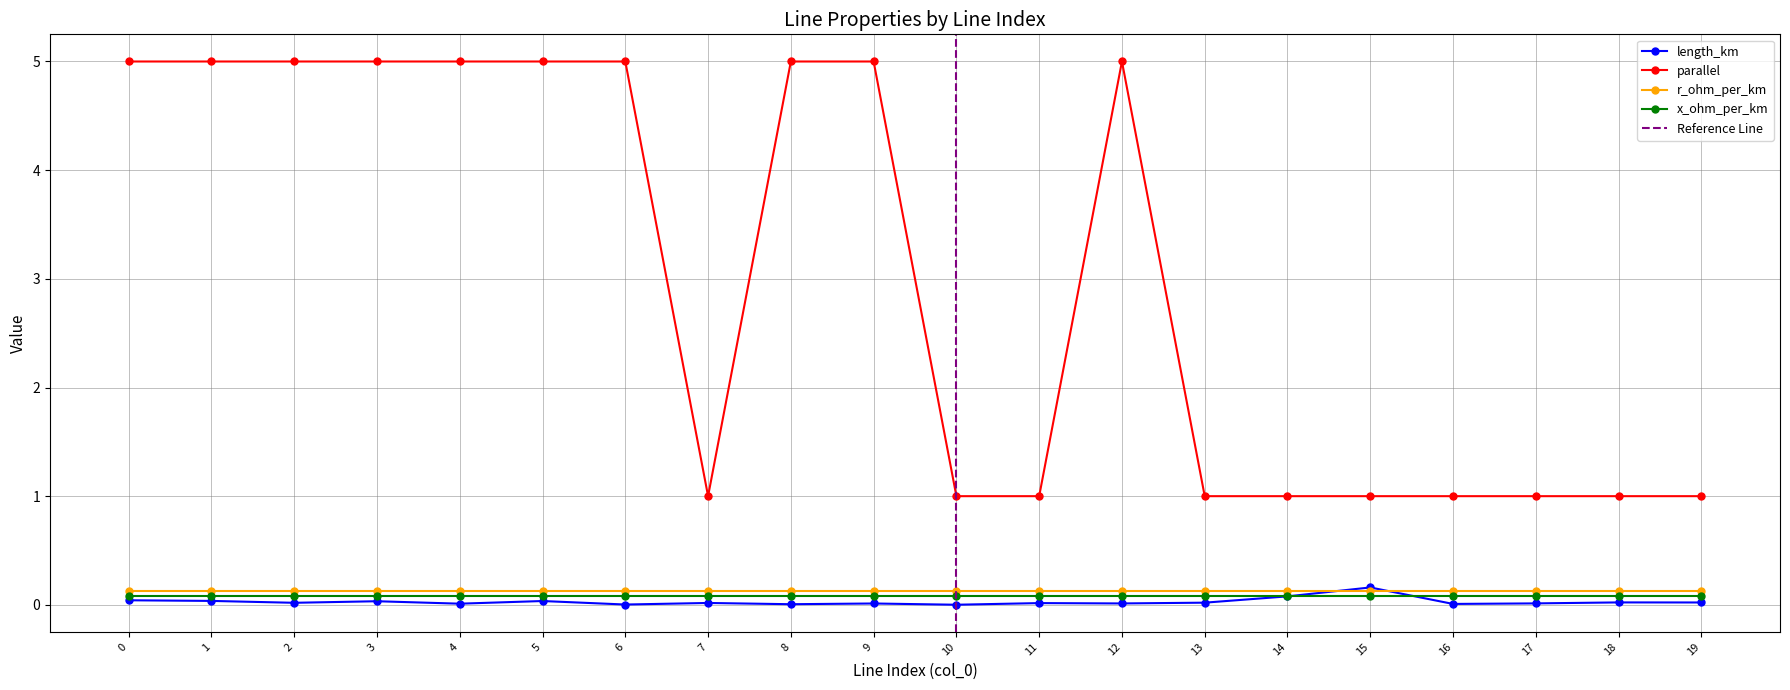

Between 6 and 18, which is larger?

18